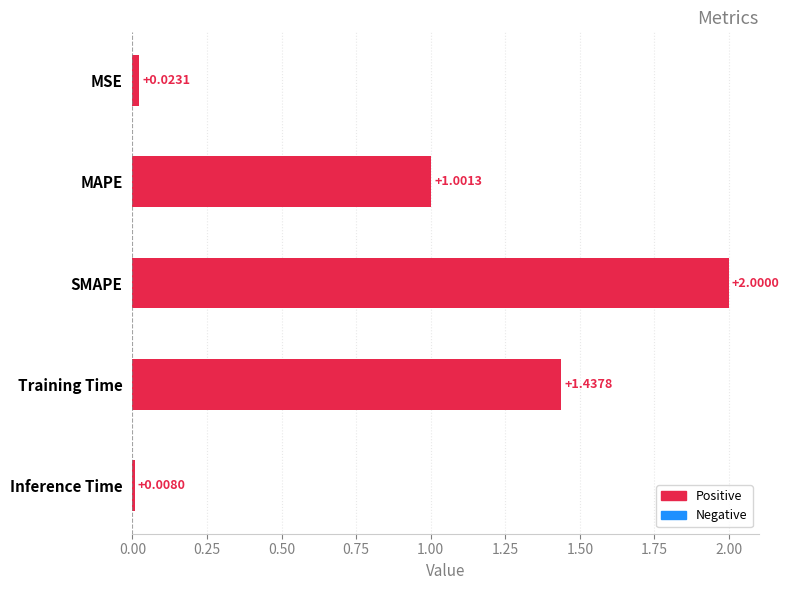

Where is the data nearest to the value 1?

MAPE